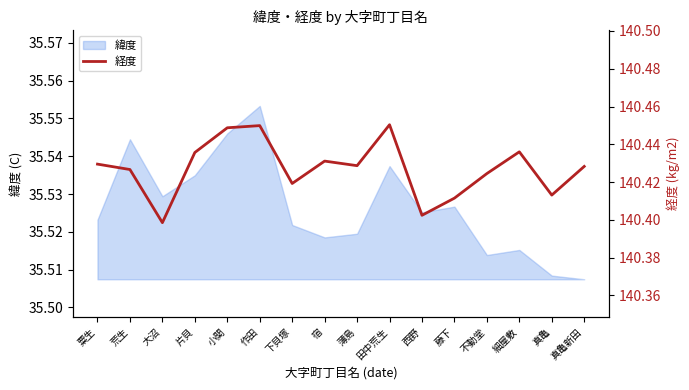

What is the label of the 13th point from the left?

不動堂